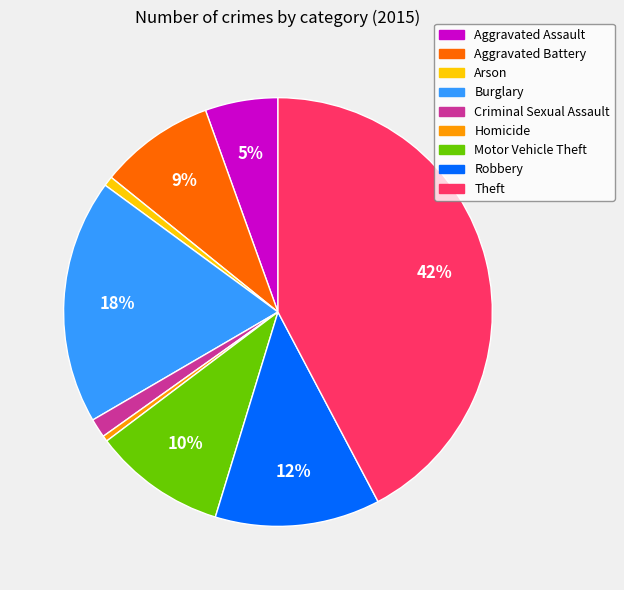

To the nearest percent, what is the average slice percentage?

11%